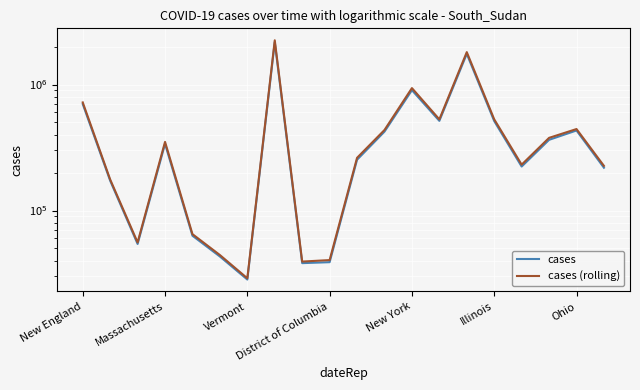

The value of cases (rolling) at 19 is 405417. True or false?

False